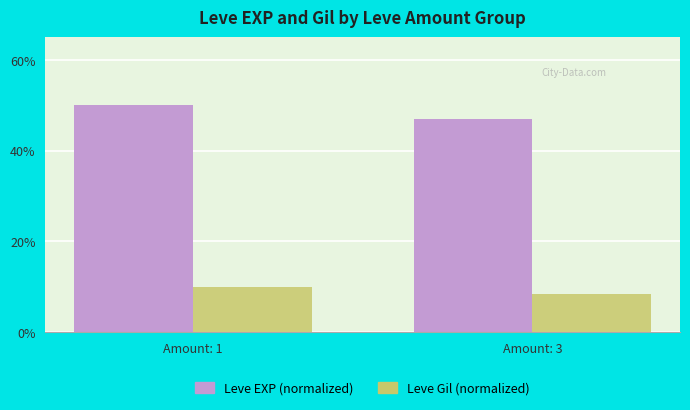

True or false: Leve EXP (normalized) has a value of 15.4 at Amount: 3.

False